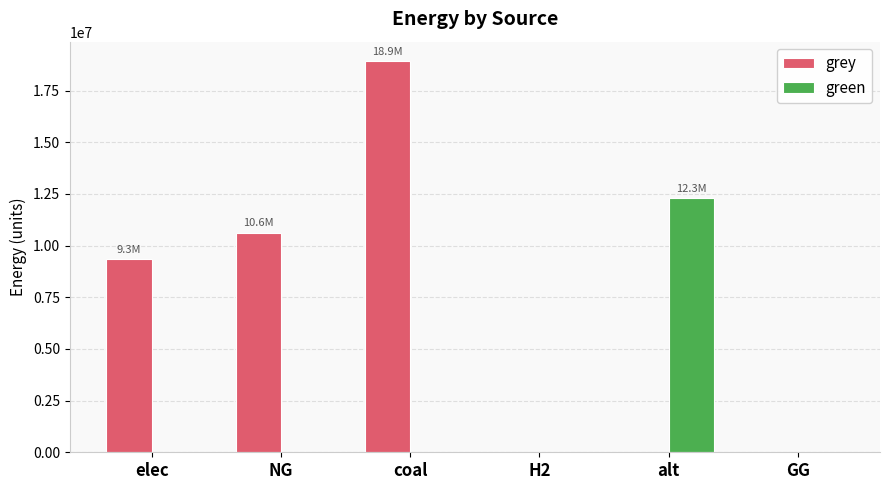

What is the average value of the green series?

2048042.2